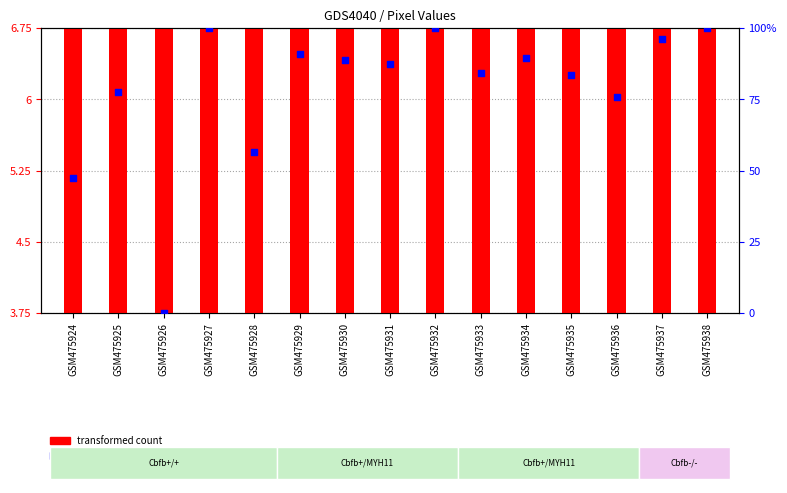

Which series has the widest spread of Y values?

percentile rank within the sample